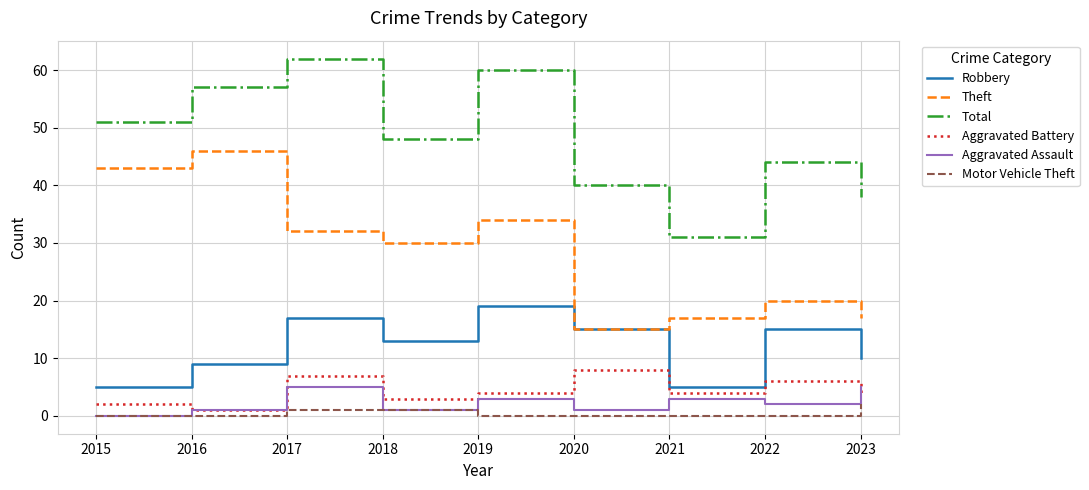

Reading left to right, list all the values displayed in this chart.

Robbery: 2015=5	2016=9	2017=17	2018=13	2019=19	2020=15	2021=5	2022=15	2023=10
Theft: 2015=43	2016=46	2017=32	2018=30	2019=34	2020=15	2021=17	2022=20	2023=17
Total: 2015=51	2016=57	2017=62	2018=48	2019=60	2020=40	2021=31	2022=44	2023=38
Aggravated Battery: 2015=2	2016=1	2017=7	2018=3	2019=4	2020=8	2021=4	2022=6	2023=4
Aggravated Assault: 2015=0	2016=1	2017=5	2018=1	2019=3	2020=1	2021=3	2022=2	2023=5
Motor Vehicle Theft: 2015=0	2016=0	2017=1	2018=1	2019=0	2020=0	2021=0	2022=0	2023=2